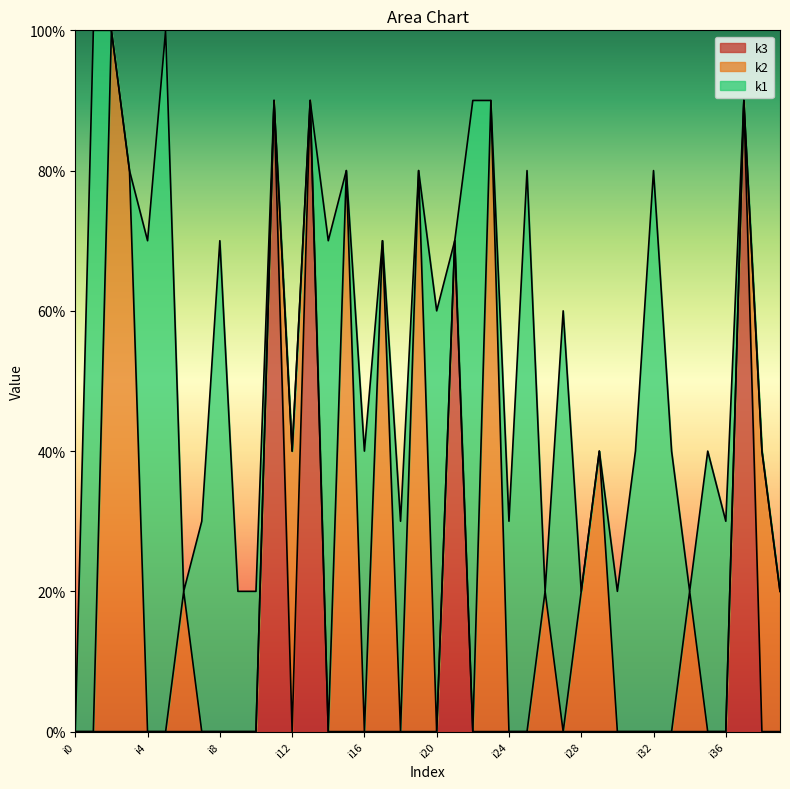

What are all the series names shown in the legend?

k3, k2, k1